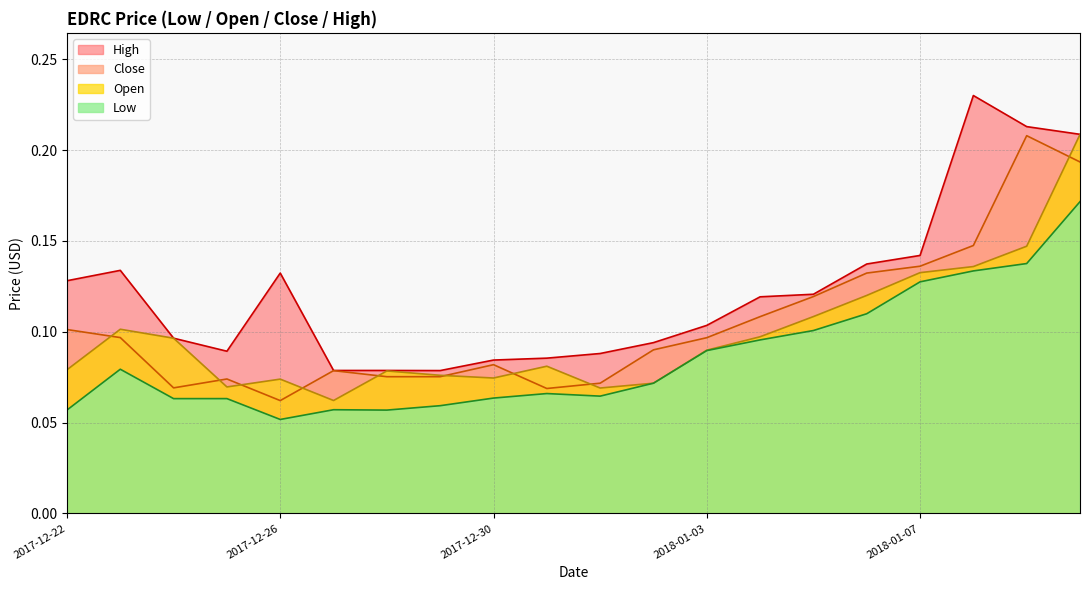

Rank the categories by Close value from lowest to highest.

2017-12-26, 2017-12-31, 2017-12-24, 2018-01-01, 2017-12-25, 2017-12-28, 2017-12-29, 2017-12-27, 2017-12-30, 2018-01-02, 2018-01-03, 2017-12-23, 2017-12-22, 2018-01-04, 2018-01-05, 2018-01-06, 2018-01-07, 2018-01-08, 2018-01-10, 2018-01-09